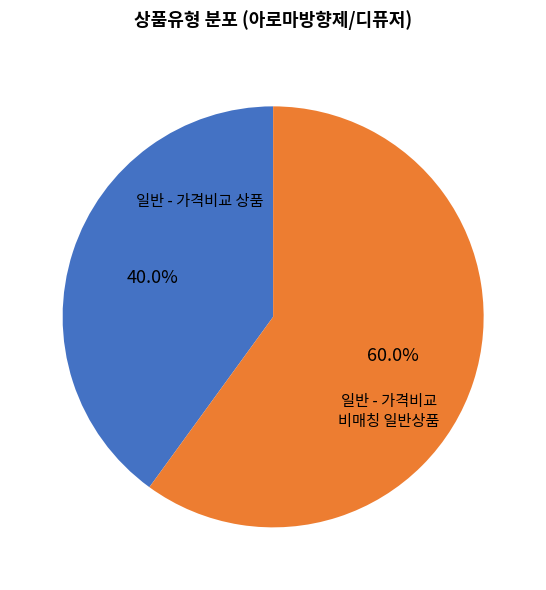

Is there a majority slice in this chart?

Yes